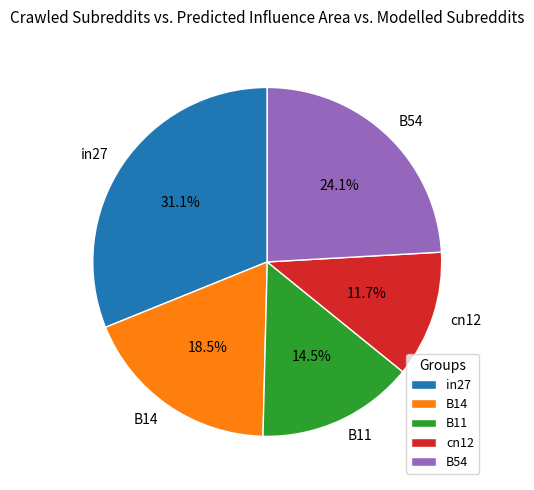

Count the number of slices in the pie.

5